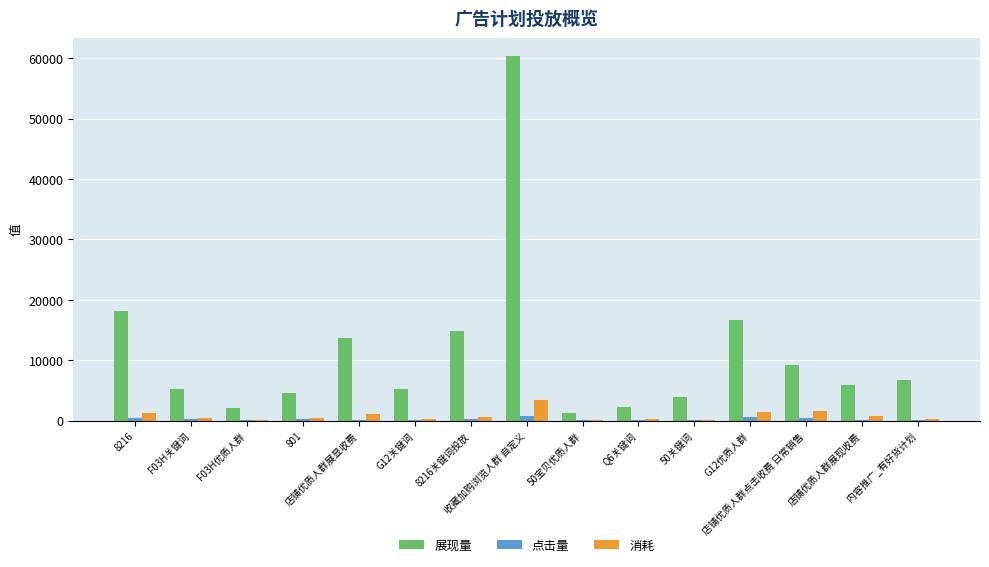

How many categories are shown in the chart?

15